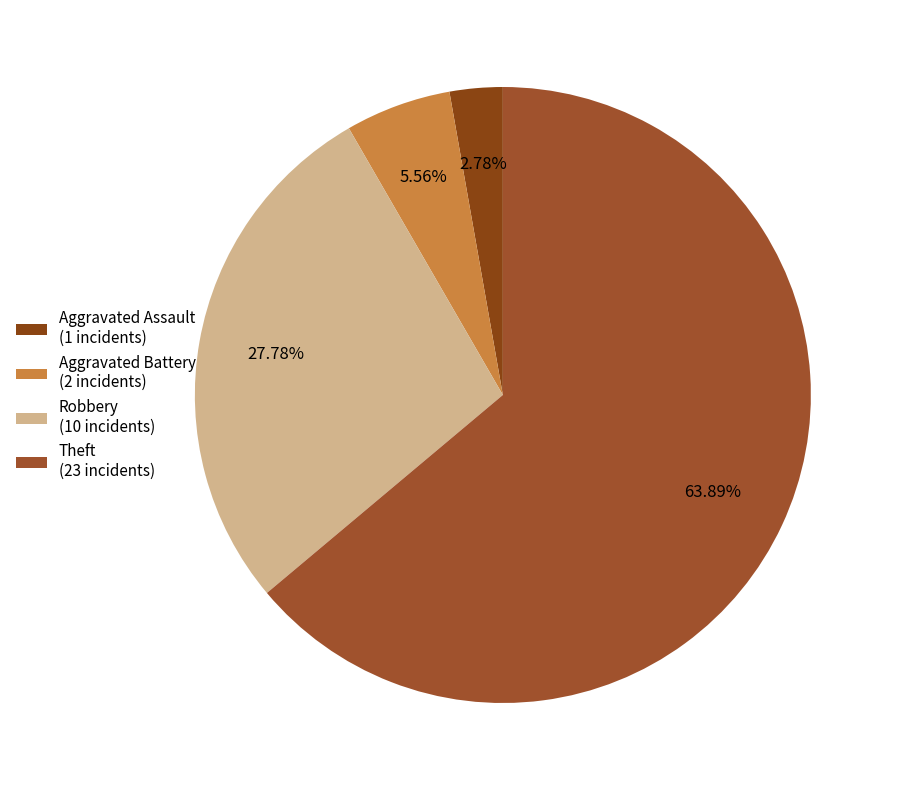

What percentage is the Theft slice, to the nearest percent?

64%